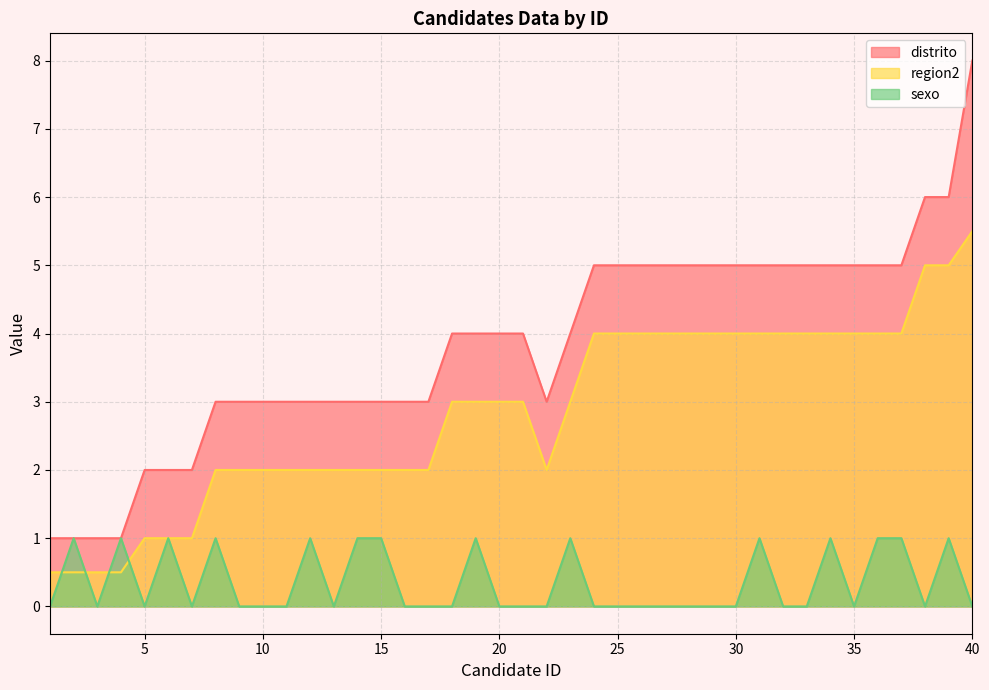

True or false: distrito and sexo intersect in this chart.

False